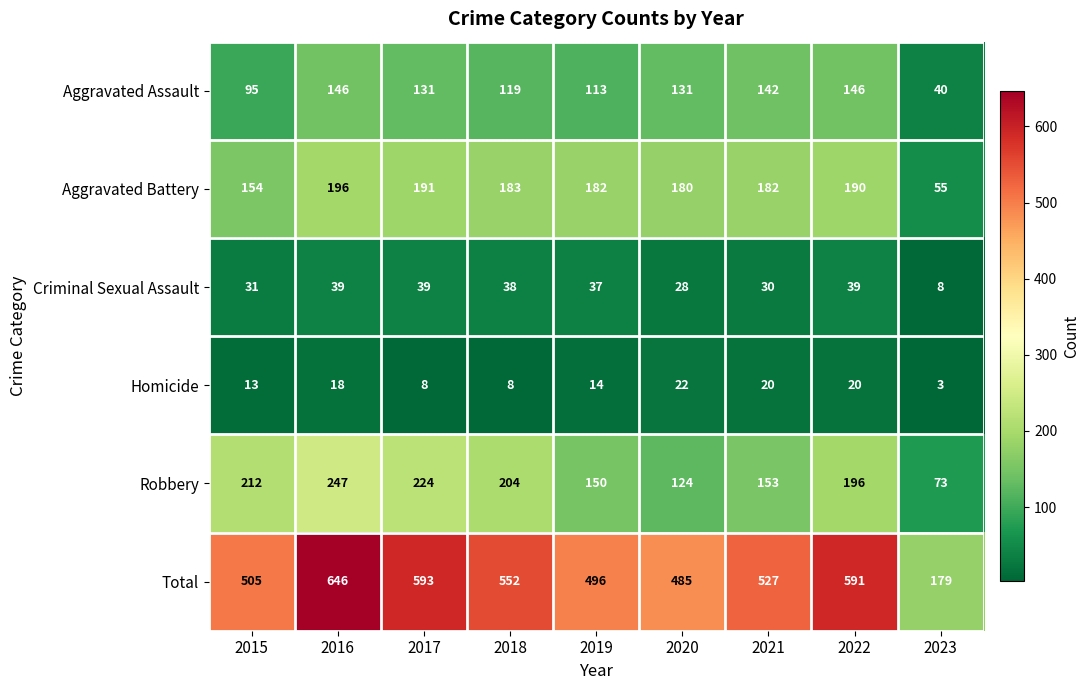

How many values in the Aggravated Battery series are below 182?

3